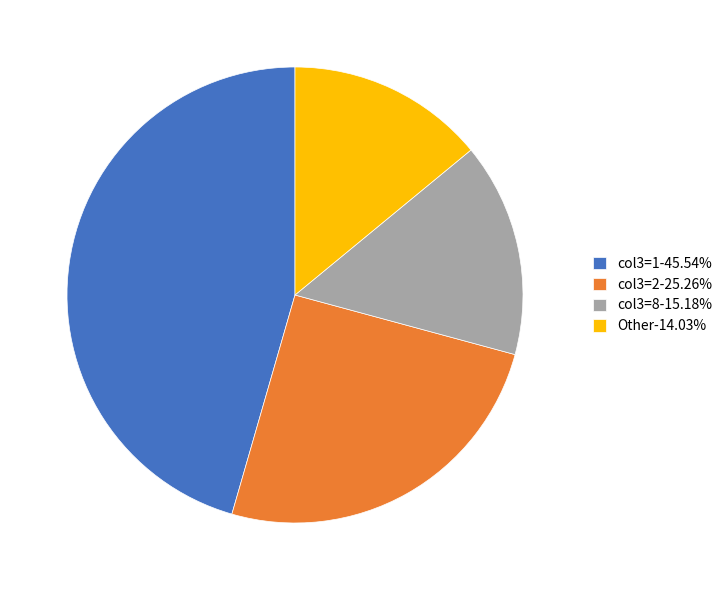

What is the ratio of the value at col3=2-25.26% to the value at col3=8-15.18%?

1.7